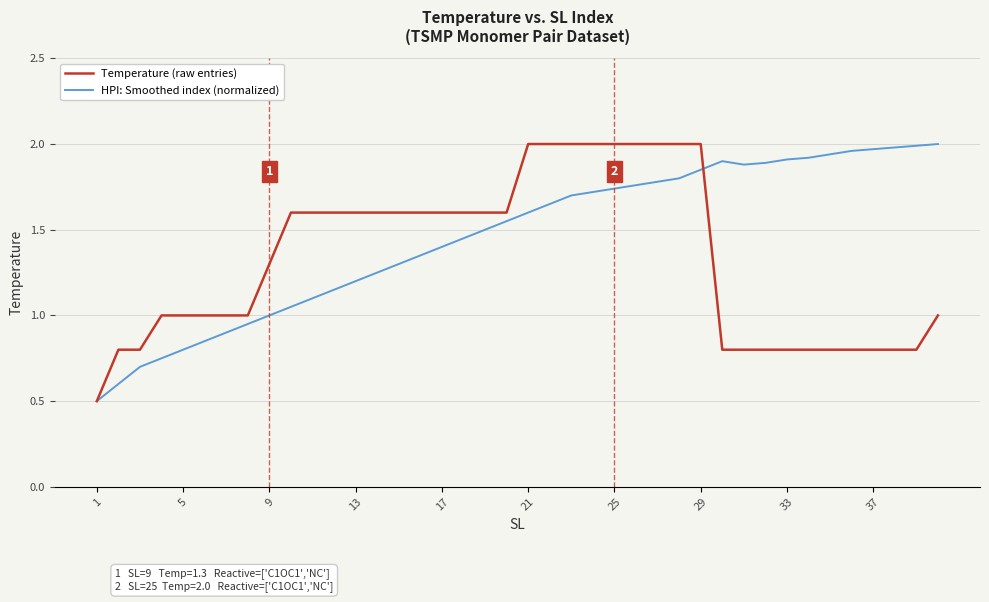

List the series in order of their overall mean, highest first.

HPI: Smoothed index (normalized), Temperature (raw entries)